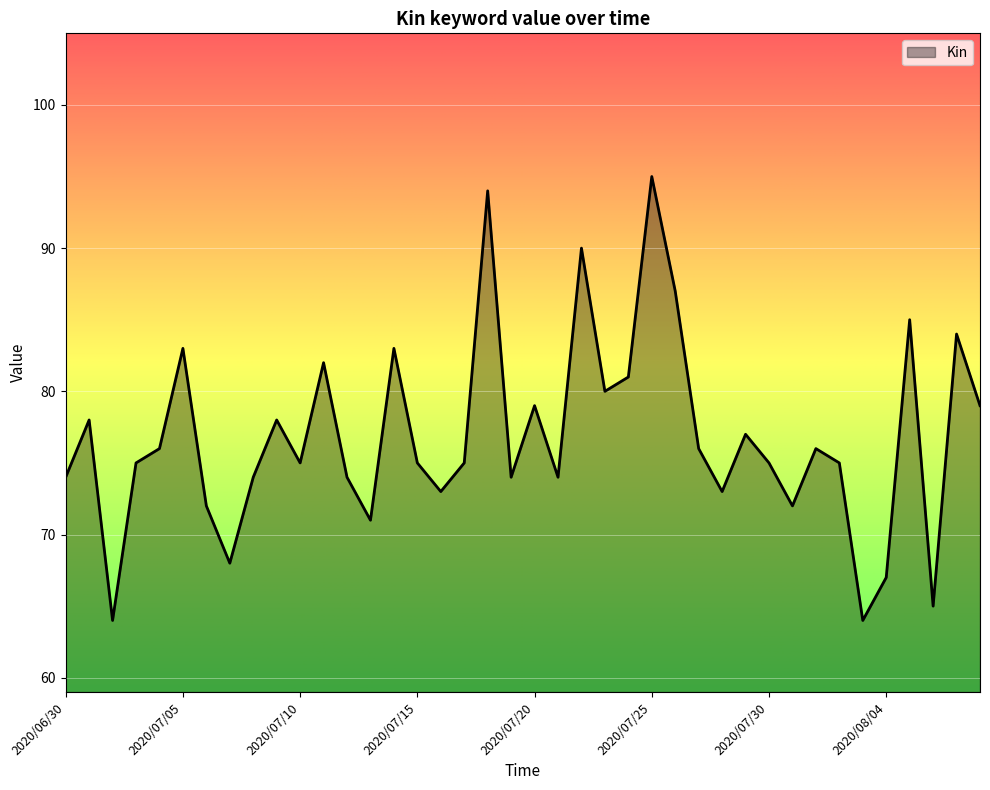

What is the difference between the maximum and minimum values?

31